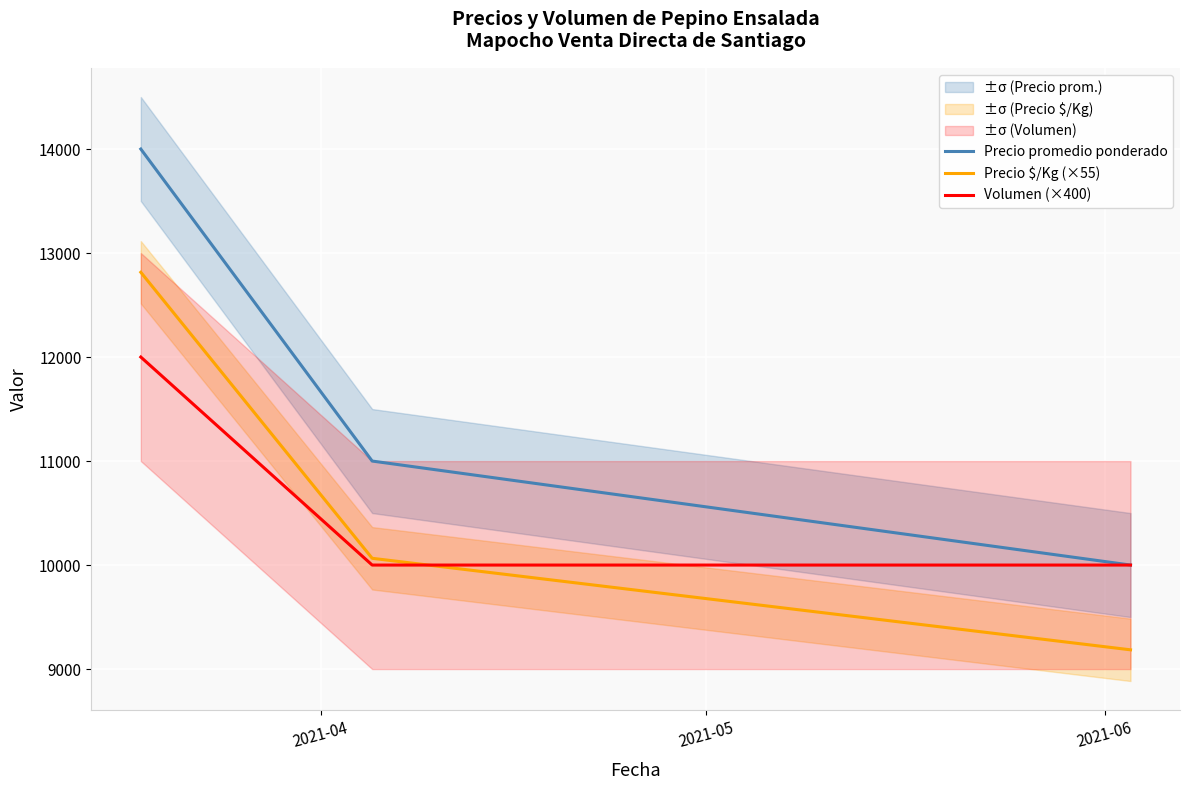

What is the value of the Volumen (×400) point at the 3rd from the left?

10000